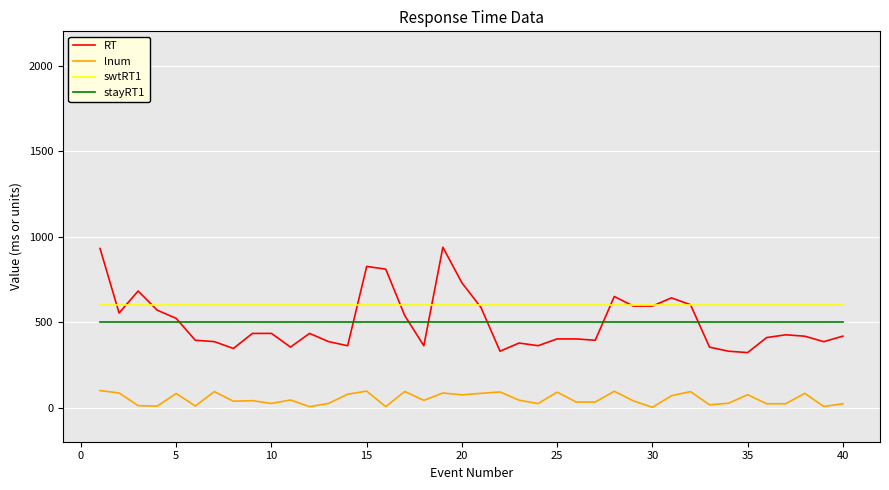

True or false: stayRT1 and swtRT1 intersect in this chart.

False